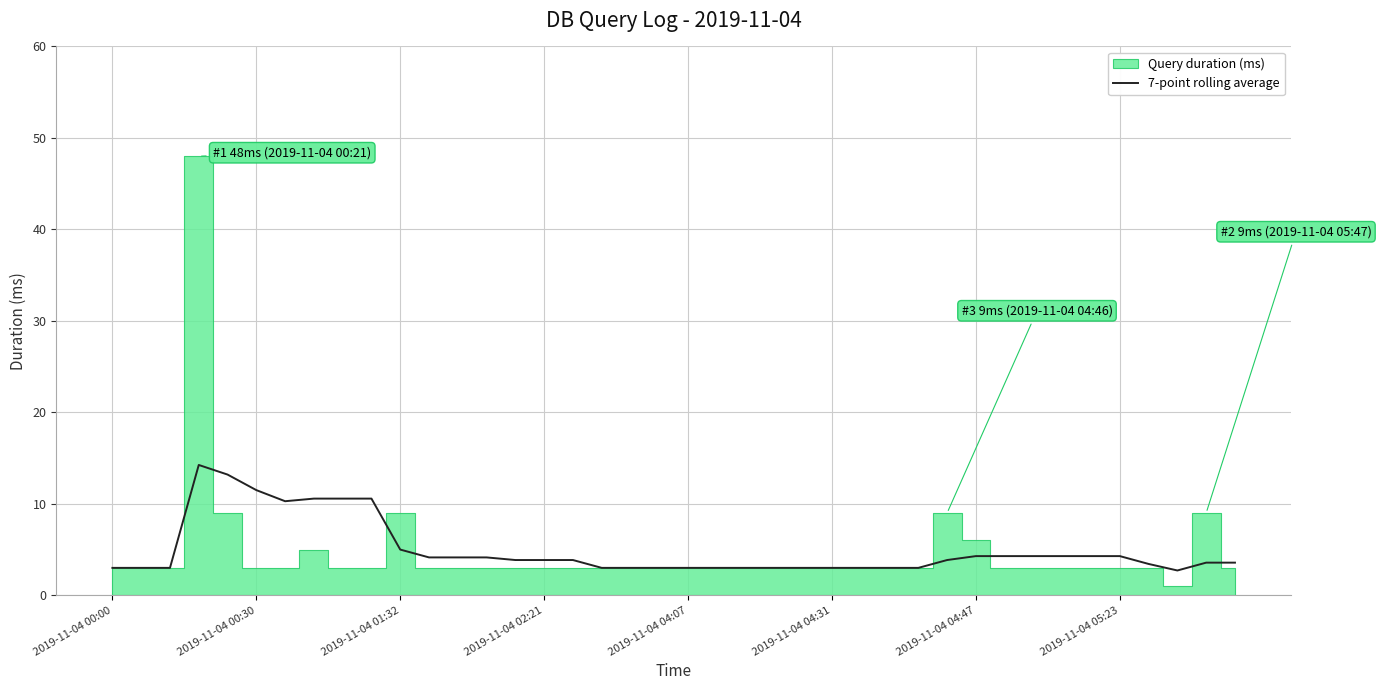

Reading right to left, extract all data points from this chart.

3.6	3.6	2.7	3.4	4.3	4.3	4.3	4.3	4.3	4.3	3.9	3.0	3.0	3.0	3.0	3.0	3.0	3.0	3.0	3.0	3.0	3.0	3.0	3.9	3.9	3.9	4.1	4.1	4.1	5.0	10.6	10.6	10.6	10.3	11.5	13.2	14.2	3.0	3.0	3.0